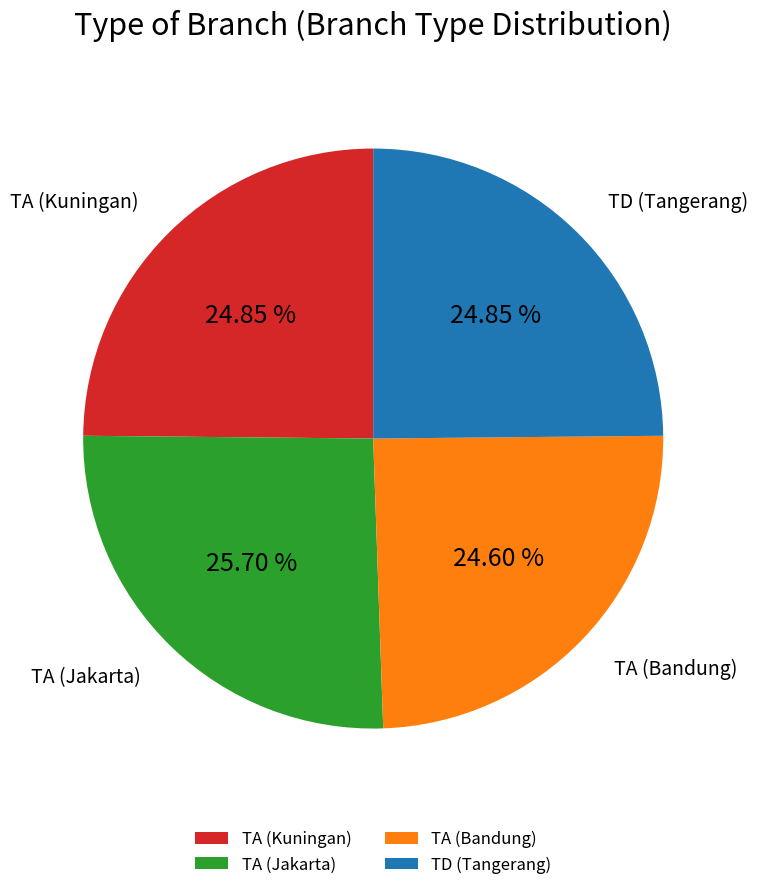

How many slices are in this pie chart?

4